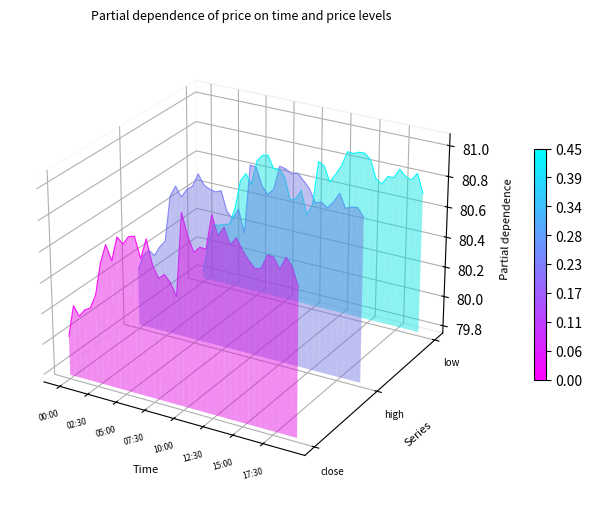

True or false: low and close cross at least once.

False